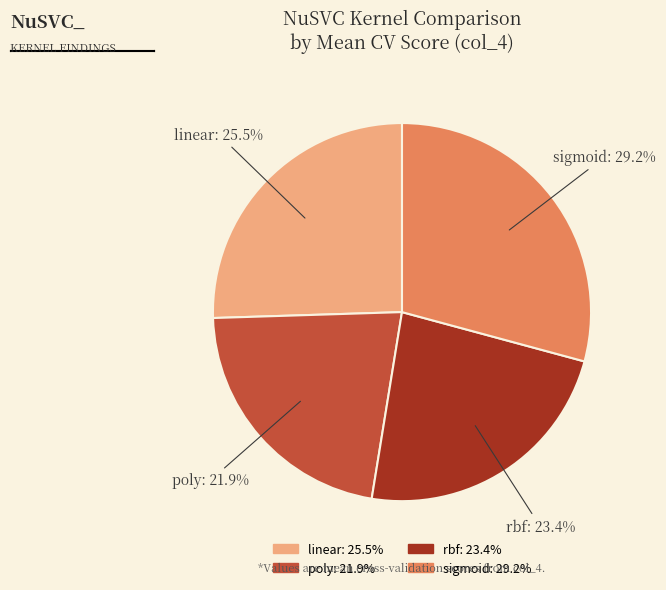

To the nearest percent, what is the combined percentage of poly and sigmoid?

51%